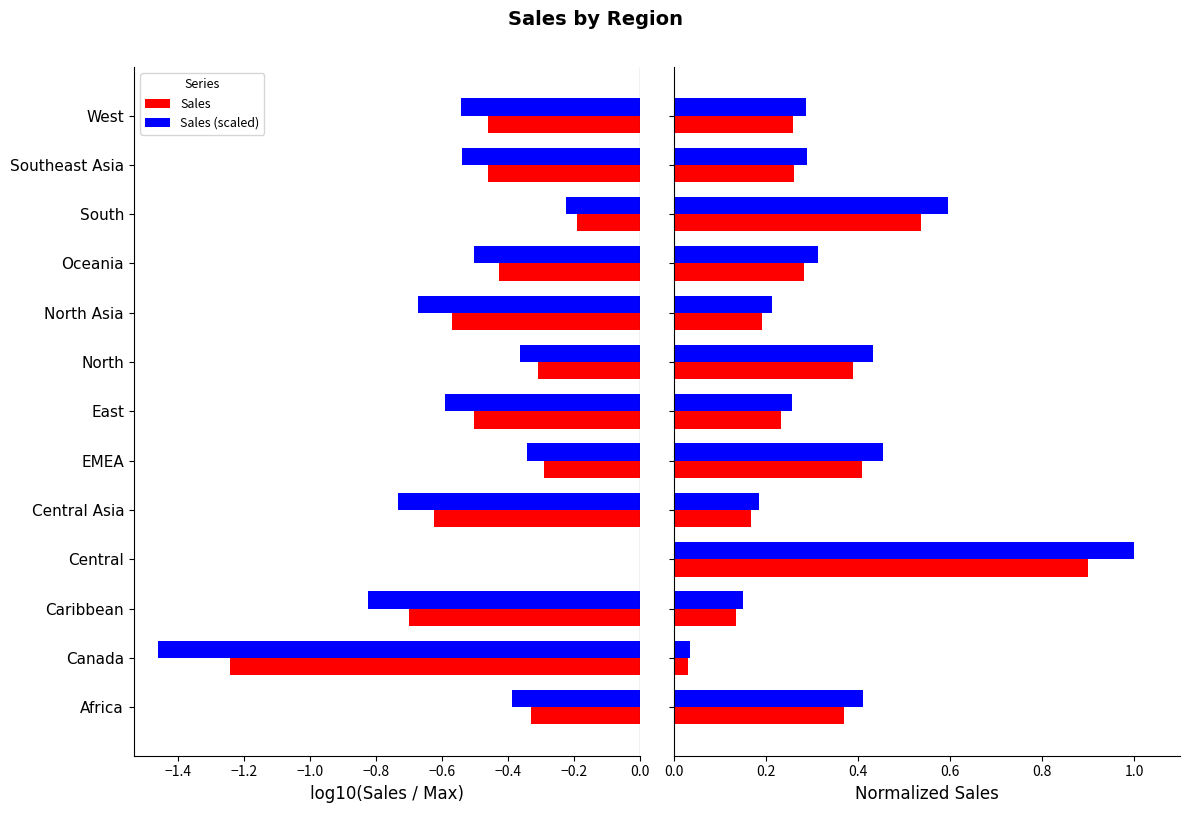

What is the difference between the maximum and second lowest values in the Sales x0.9 (normalized) series?

0.8